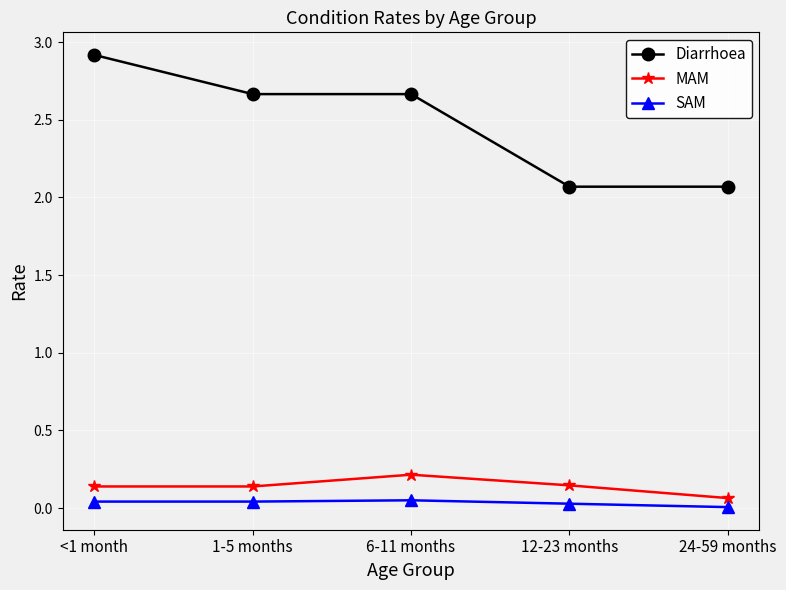

What position from the left is 24-59 months?

5